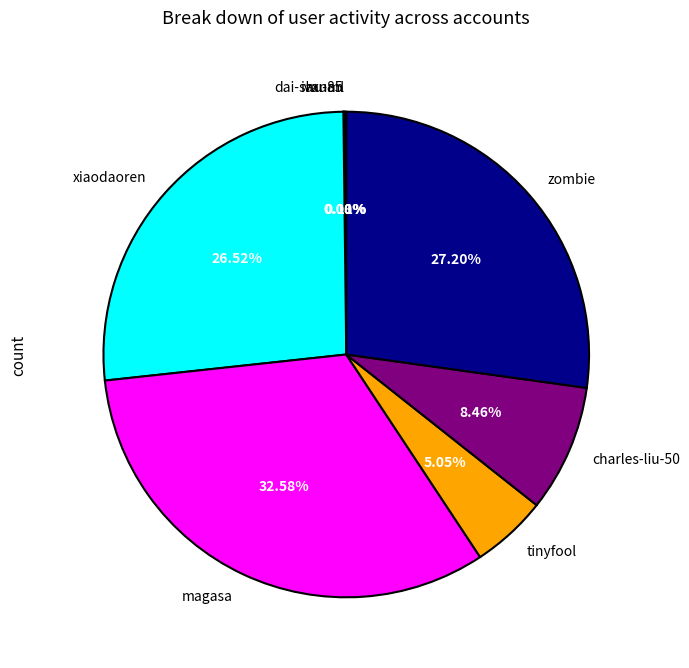

Is there a majority slice in this chart?

No